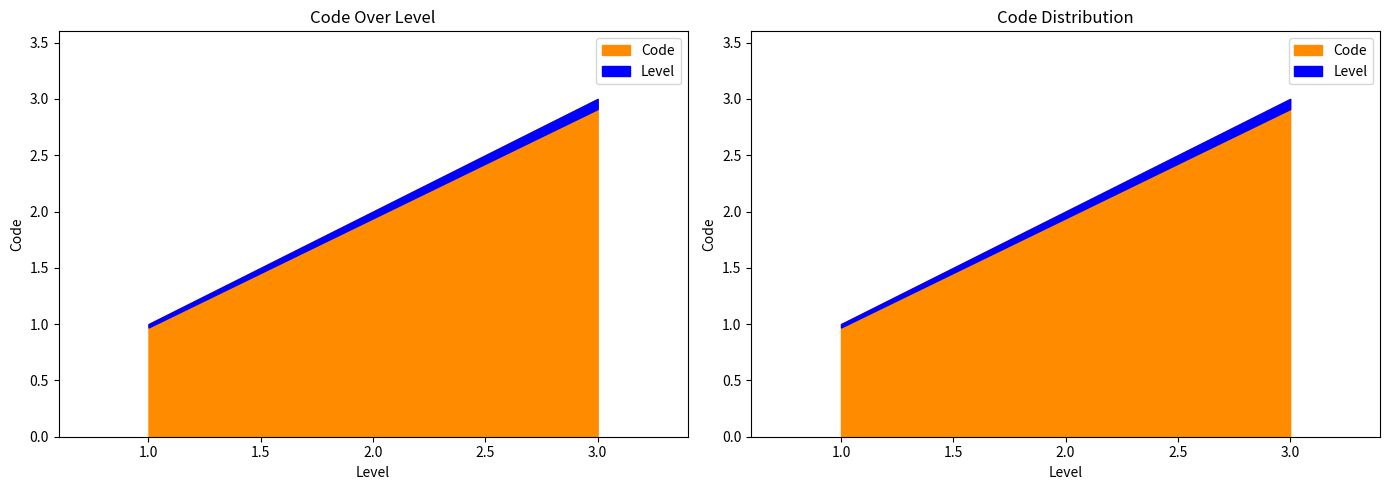

What is the maximum value shown in the chart?

3